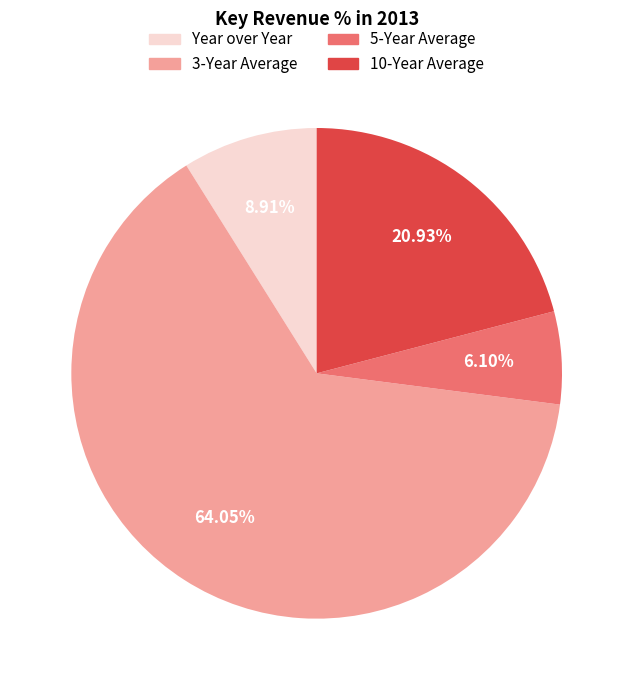

How many slices are in this pie chart?

4